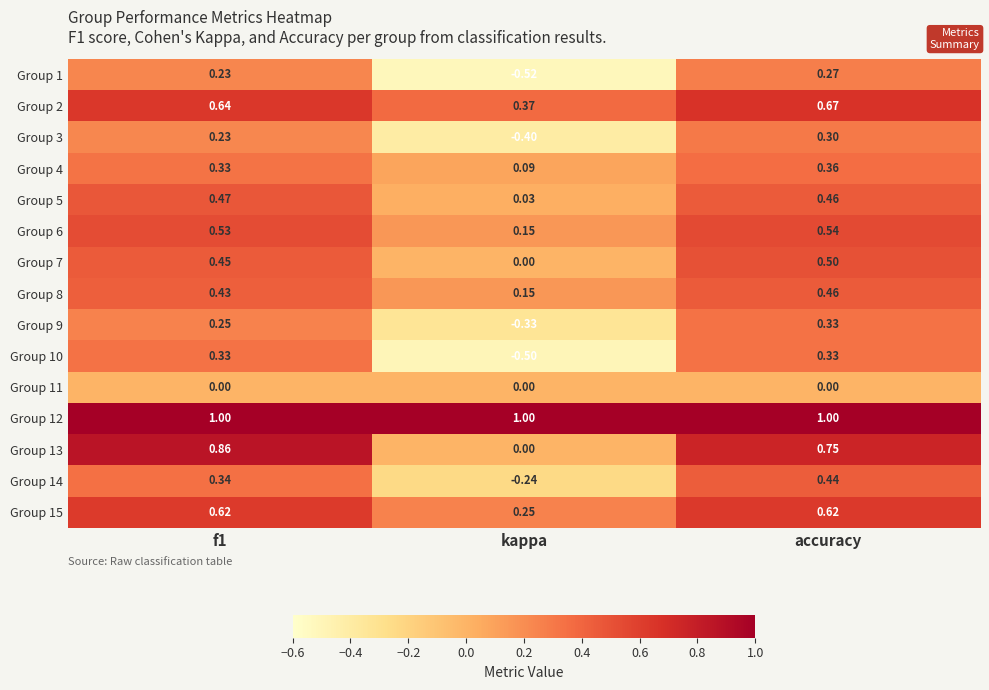

Where is Group 6 nearest to the value 0?

kappa